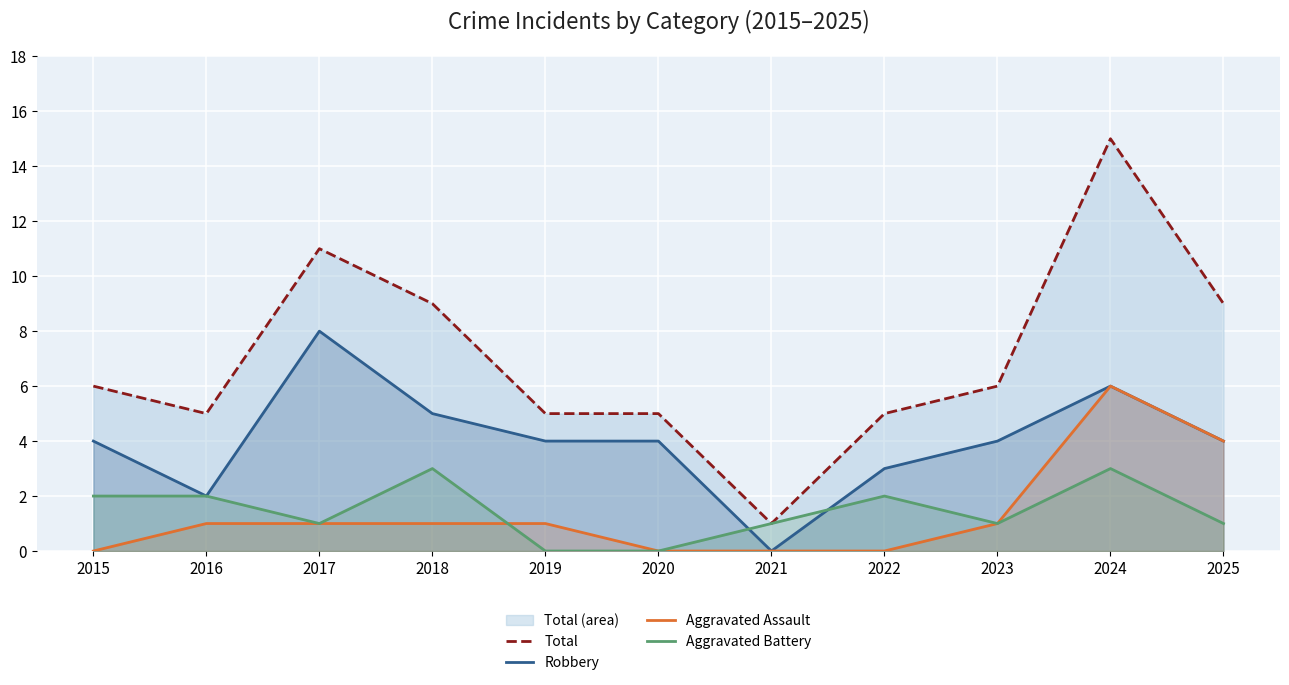

Reading right to left, list all the values displayed in this chart.

Total: 2025=9	2024=15	2023=6	2022=5	2021=1	2020=5	2019=5	2018=9	2017=11	2016=5	2015=6
Robbery: 2025=4	2024=6	2023=4	2022=3	2021=0	2020=4	2019=4	2018=5	2017=8	2016=2	2015=4
Aggravated Assault: 2025=4	2024=6	2023=1	2022=0	2021=0	2020=0	2019=1	2018=1	2017=1	2016=1	2015=0
Aggravated Battery: 2025=1	2024=3	2023=1	2022=2	2021=1	2020=0	2019=0	2018=3	2017=1	2016=2	2015=2